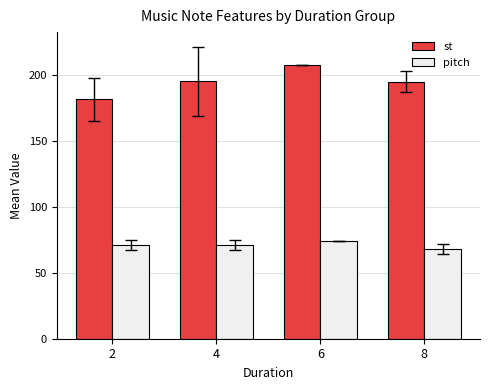

What is the difference between the maximum and minimum values in the st series?

26.2